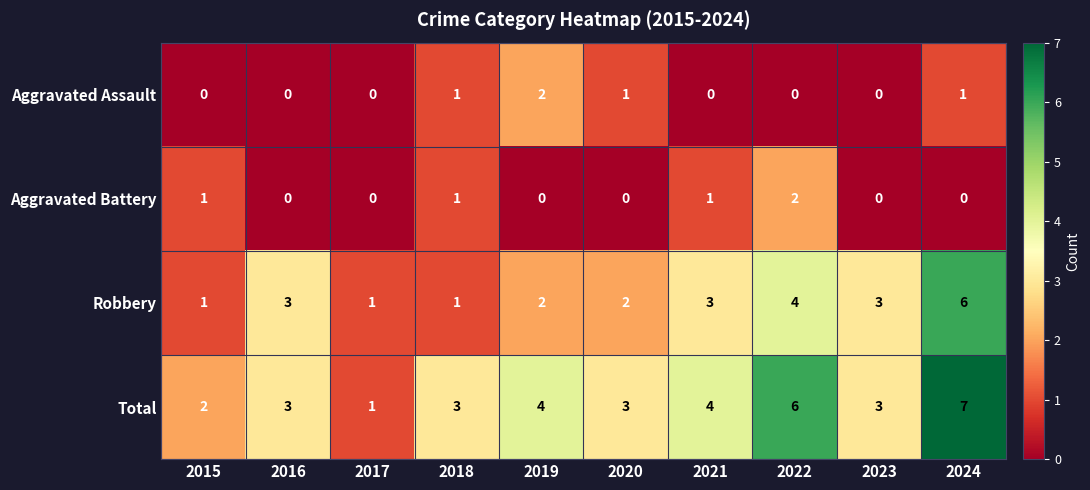

How many Total values are between 3 and 4?

6